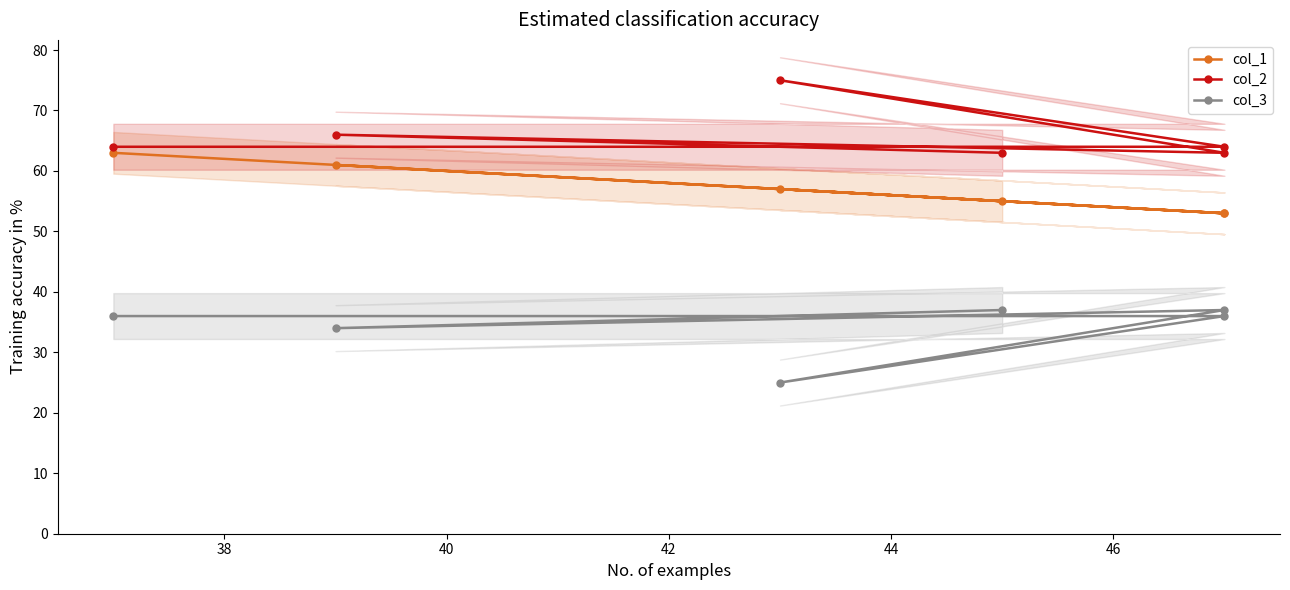

In col_1, how many points are higher than both neighbors (excluding endpoints)?

2